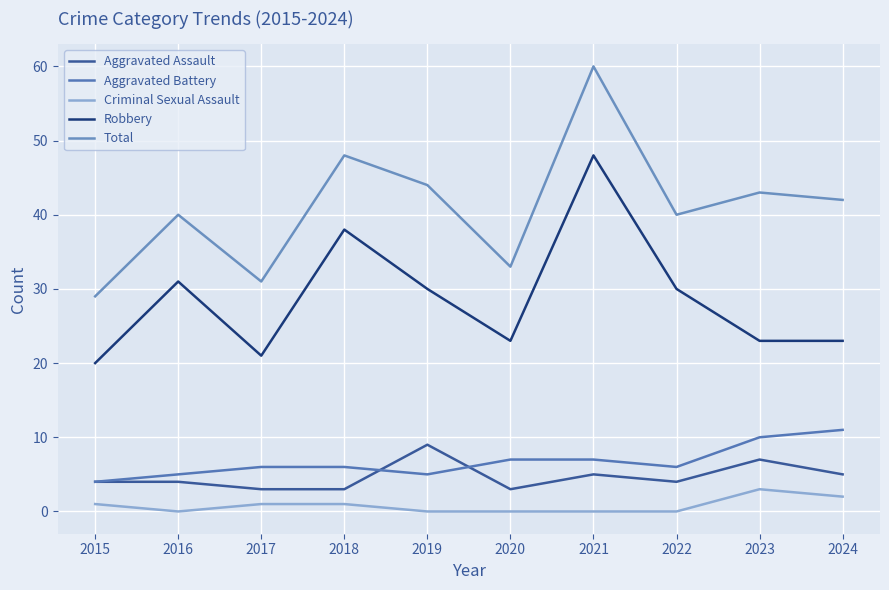

Where do Aggravated Assault and Aggravated Battery first cross each other?

2018 and 2019